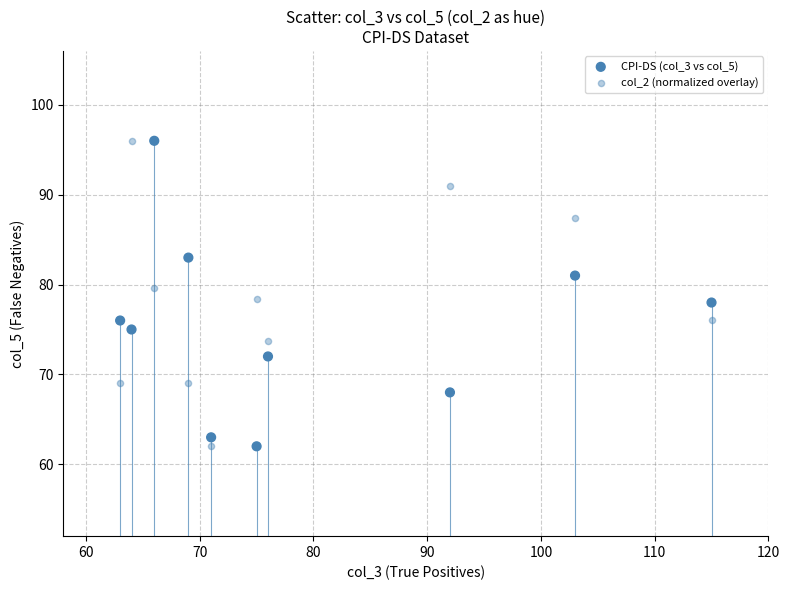

Count the number of points in this scatter plot.

20